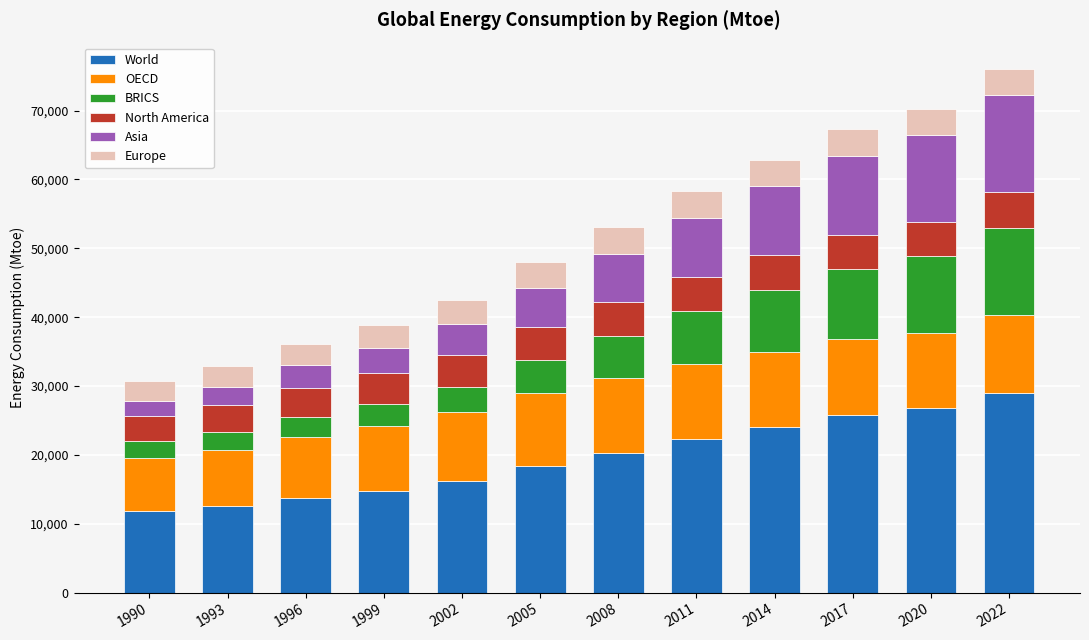

What is the minimum value for World?

11875